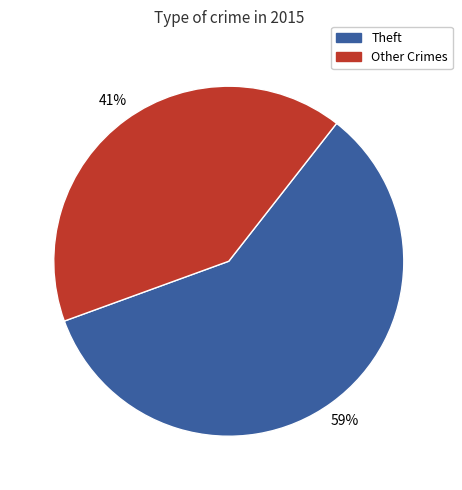

Does any single category account for the majority?

Yes